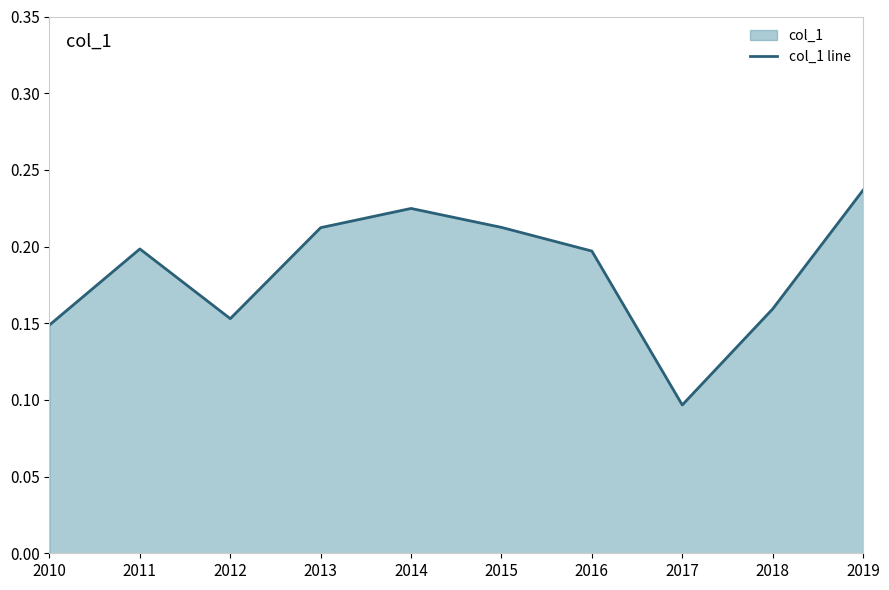

How many points are lower than both their immediate neighbors (excluding endpoints)?

2